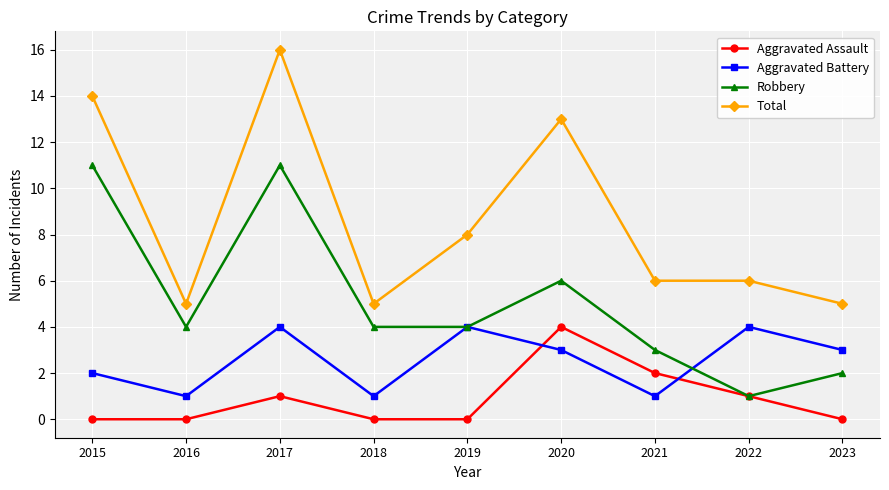

Between which two adjacent categories do Aggravated Battery and Aggravated Assault first intersect?

2019 and 2020